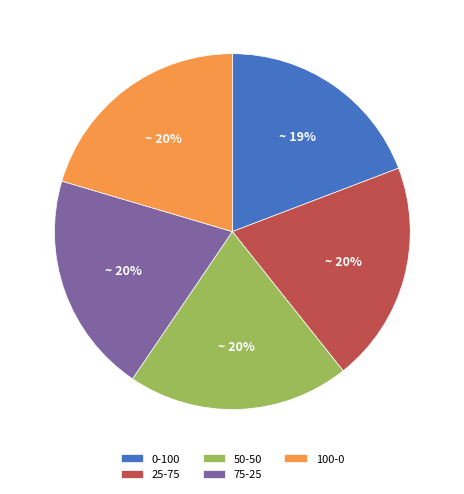

Do 100-0 and 75-25 together represent more than half of the pie?

No